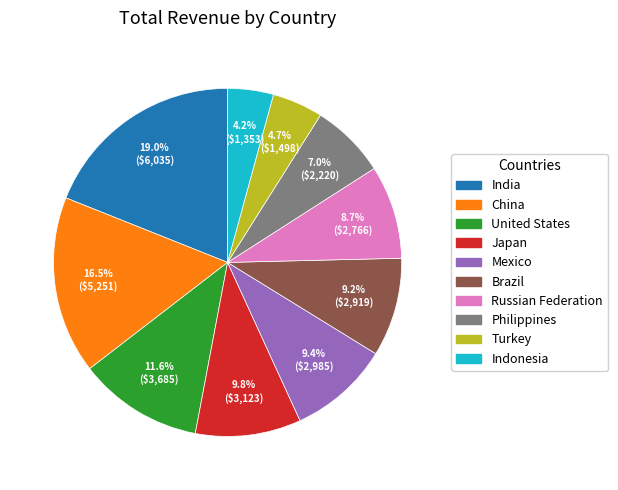

What percentage is NOT represented by China?

83.5%